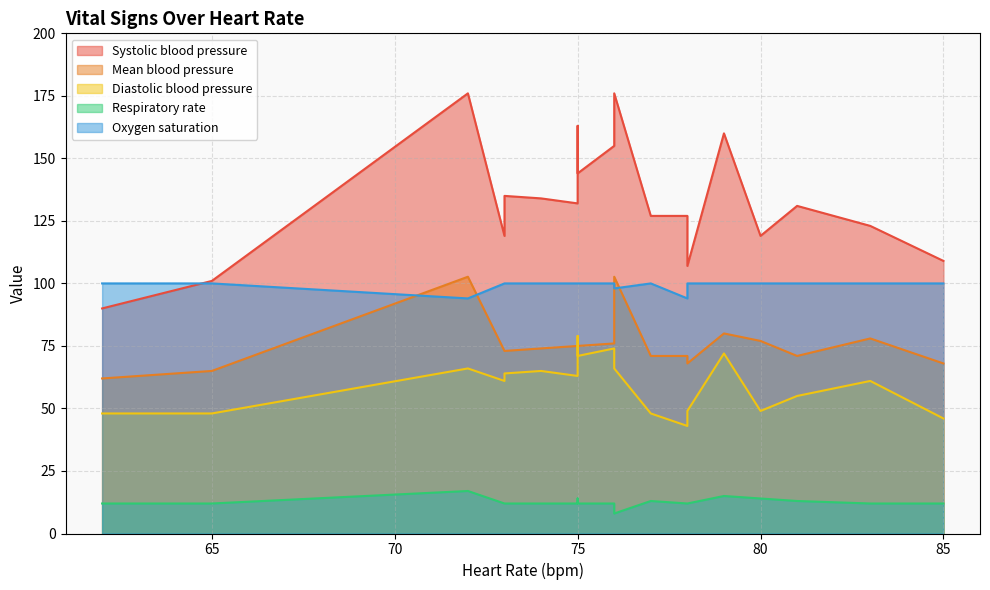

In Respiratory rate, how many points are lower than both neighbors (excluding endpoints)?

1